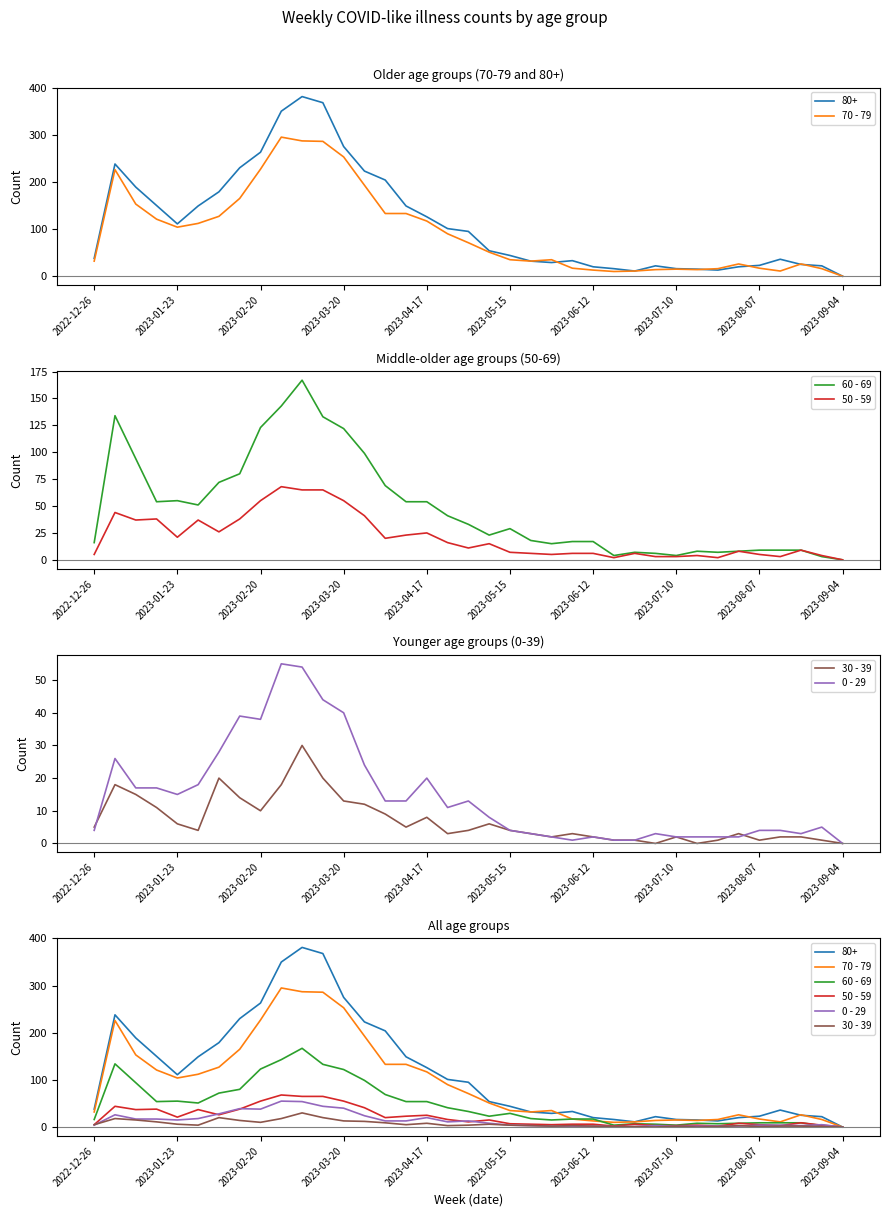

How many values in the 70 - 79 series are below 51?

18